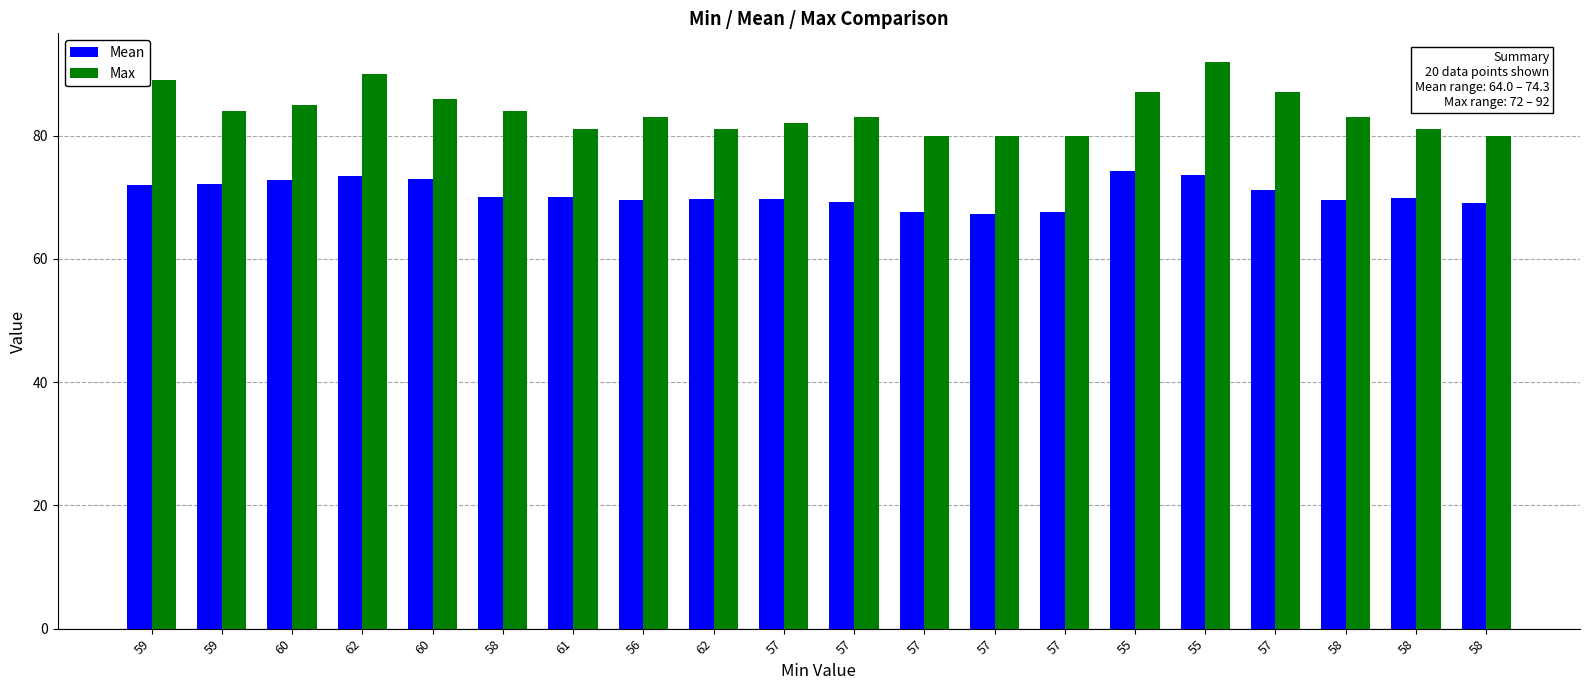

Are the bars horizontal?

No